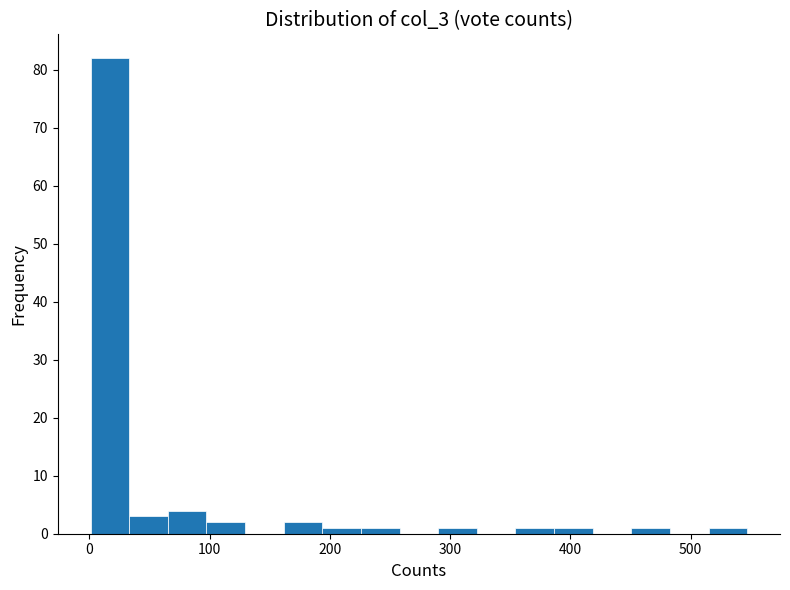

Read against the x-axis, roughly where is the centre of the tallest bar?

20